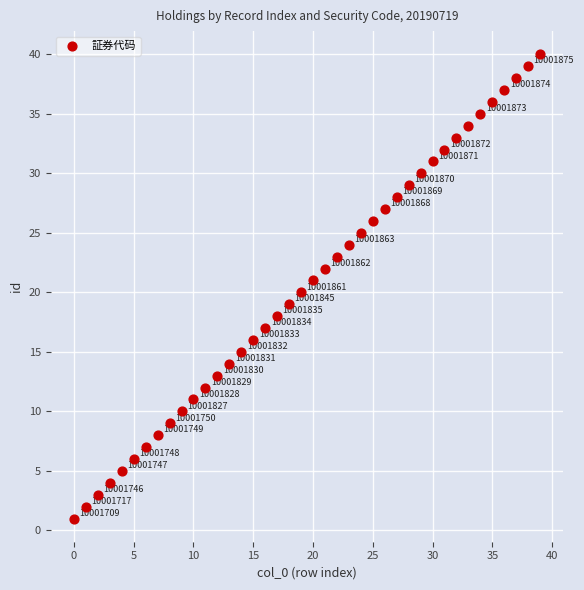

What is the range of Y values (max minus min)?

39